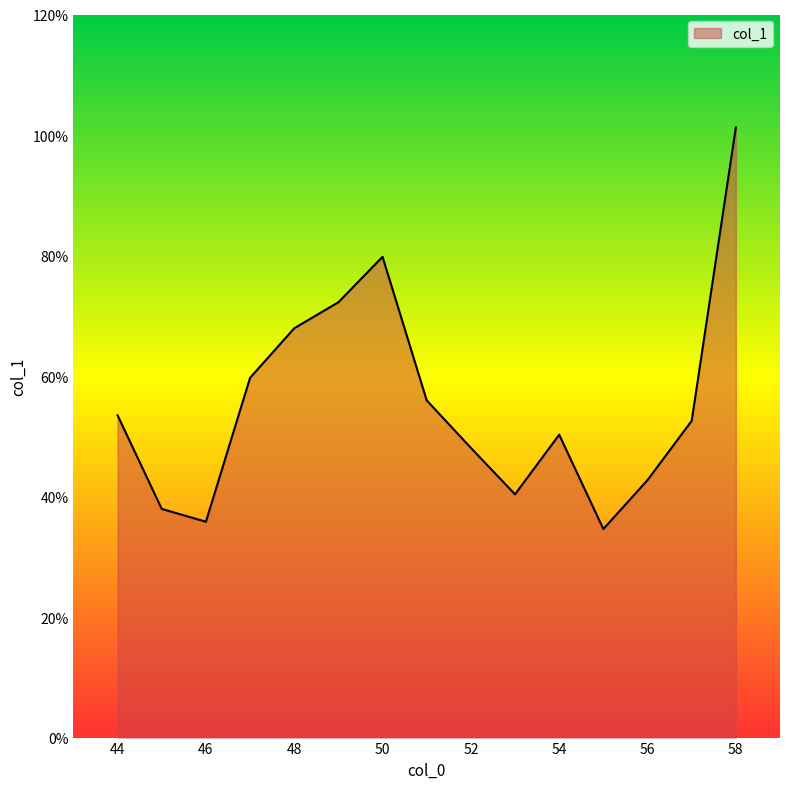

Is this an area chart (filled region under the line)?

Yes